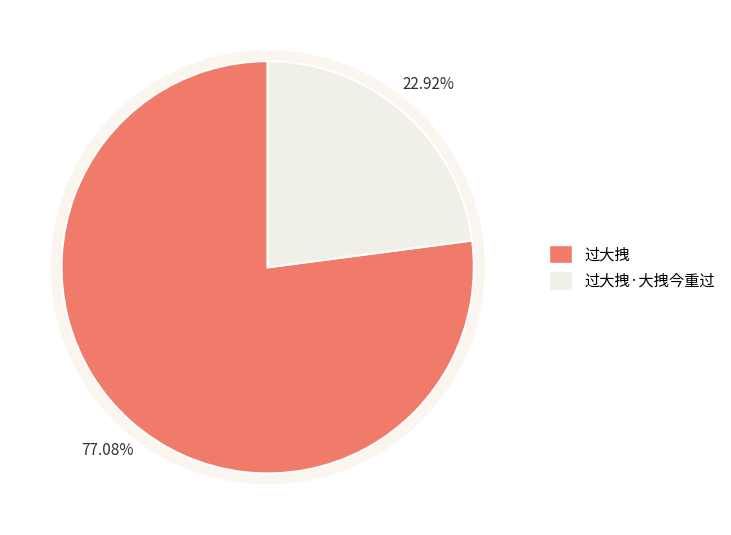

What is the change in value from 过大拽 to 过大拽·大拽今重过?

-762964